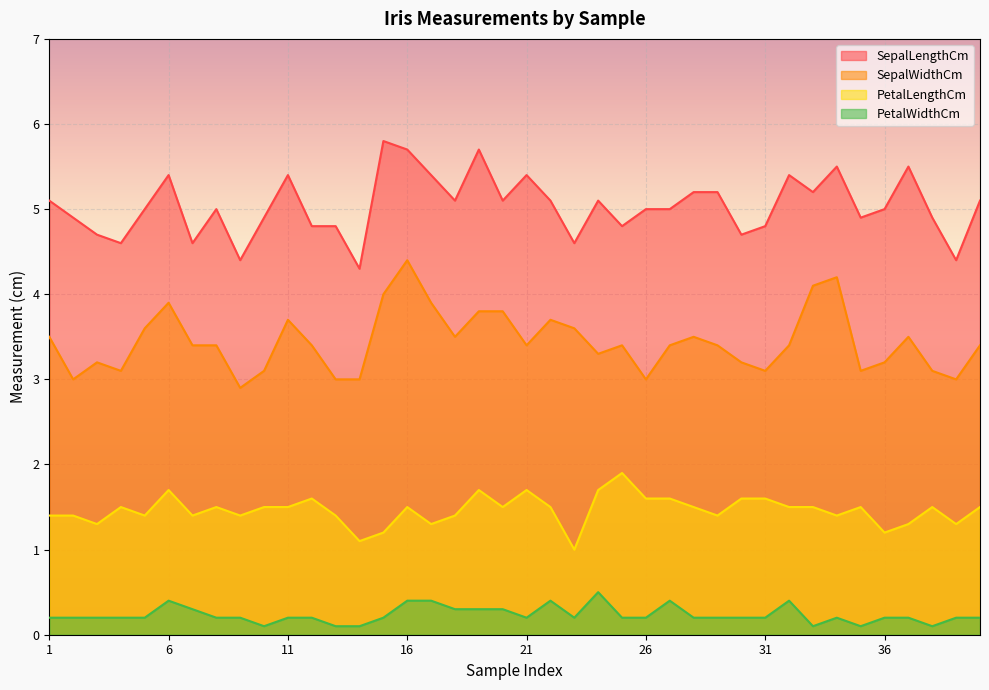

True or false: PetalLengthCm and PetalWidthCm cross at least once.

False